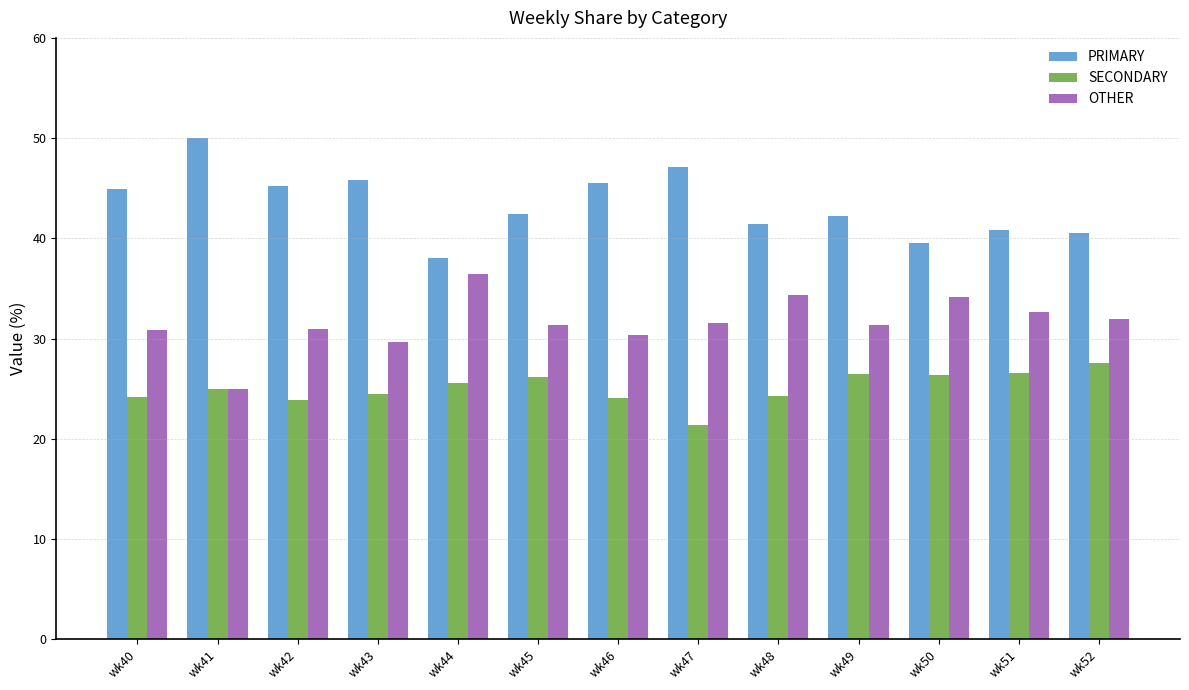

What is the difference between the maximum and second lowest values in the SECONDARY series?

3.7